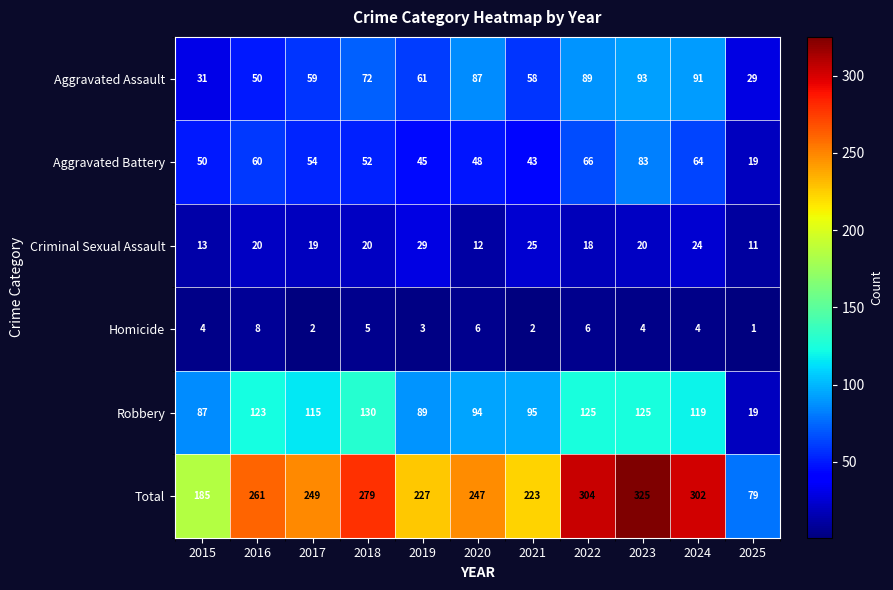

Between 2016 and 2018, which series saw the biggest shift?

Aggravated Assault